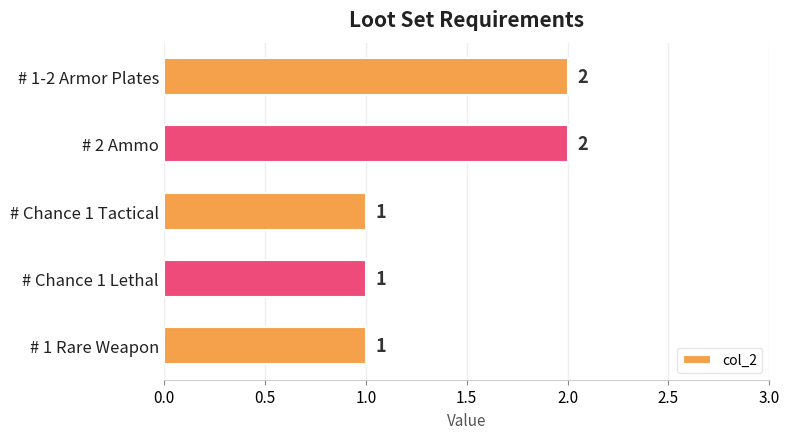

Which has a higher value, # 1 Rare Weapon or # 1-2 Armor Plates?

# 1-2 Armor Plates